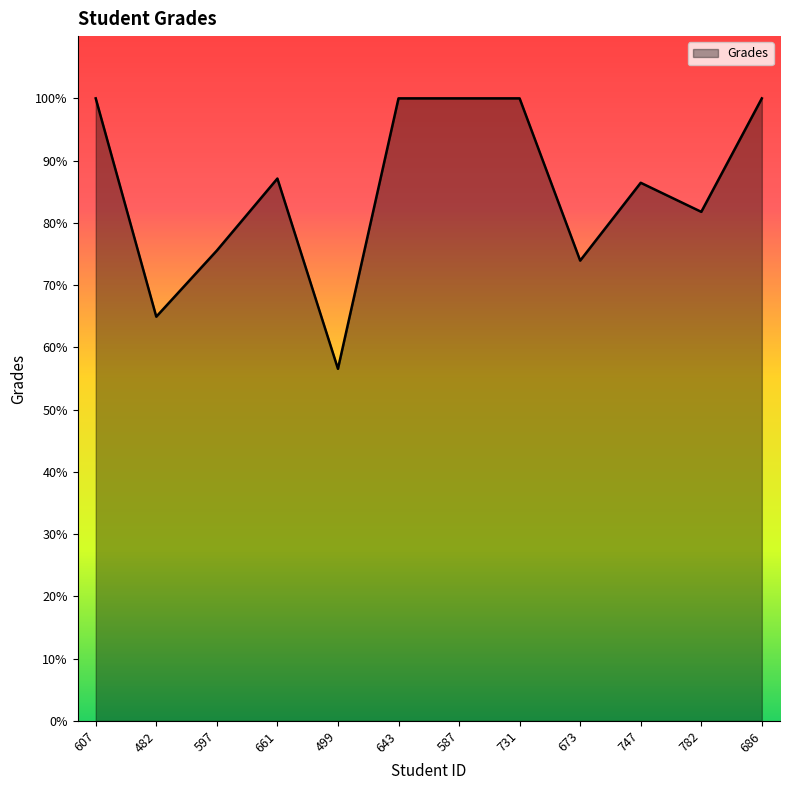

What is the greatest value displayed?

100.0